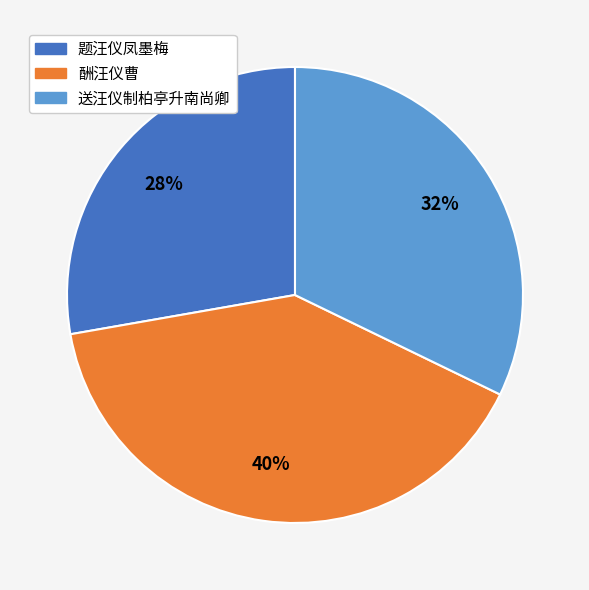

Combined, do 送汪仪制柏亭升南尚卿 and 题汪仪凤墨梅 account for over 50%?

Yes